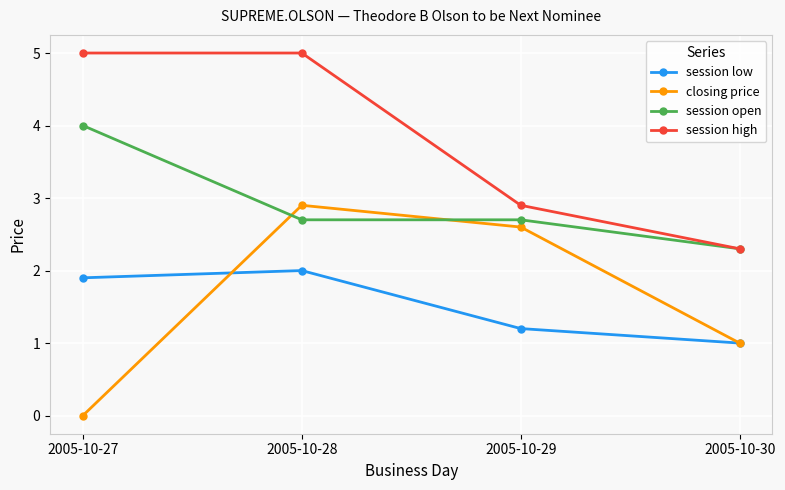

At which category does the chart reach its minimum across all series?

2005-10-27